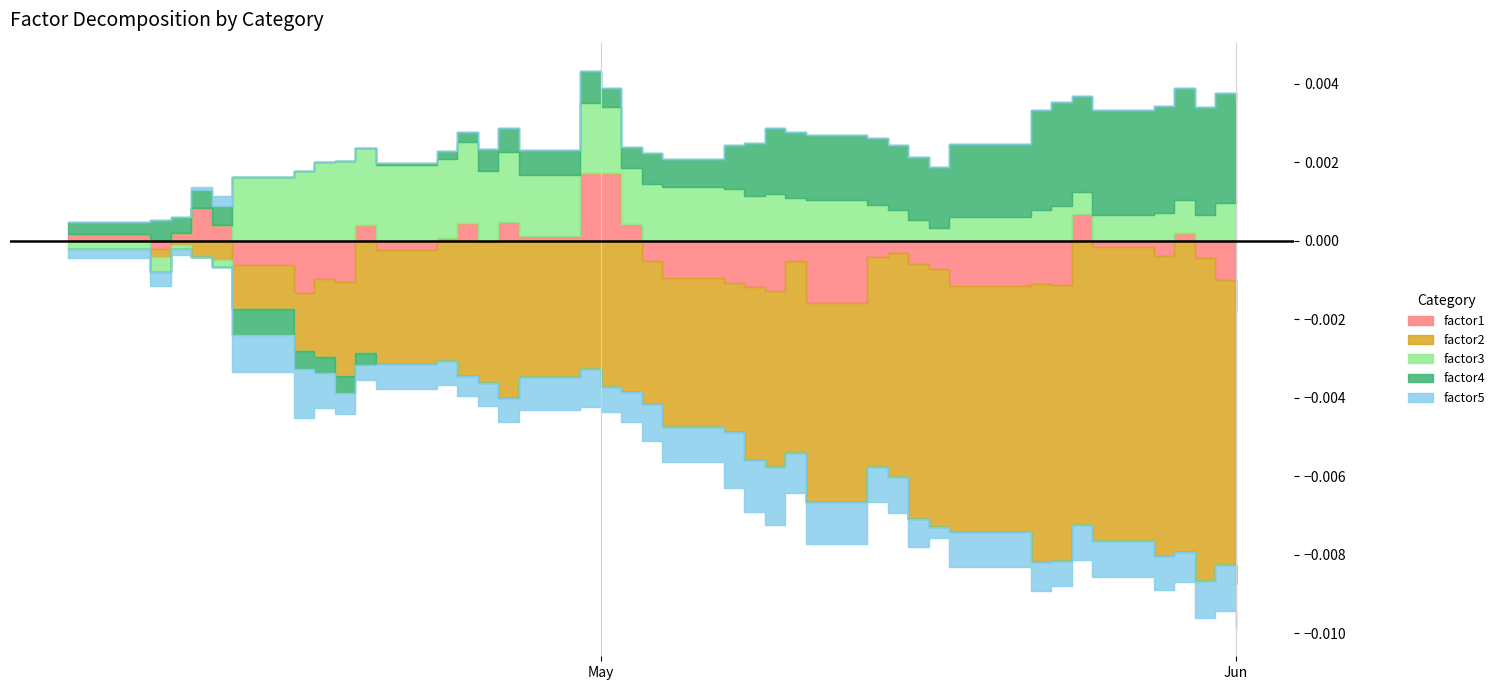

Is it true that factor5 equals 1.3 at 2007-05-08?

False